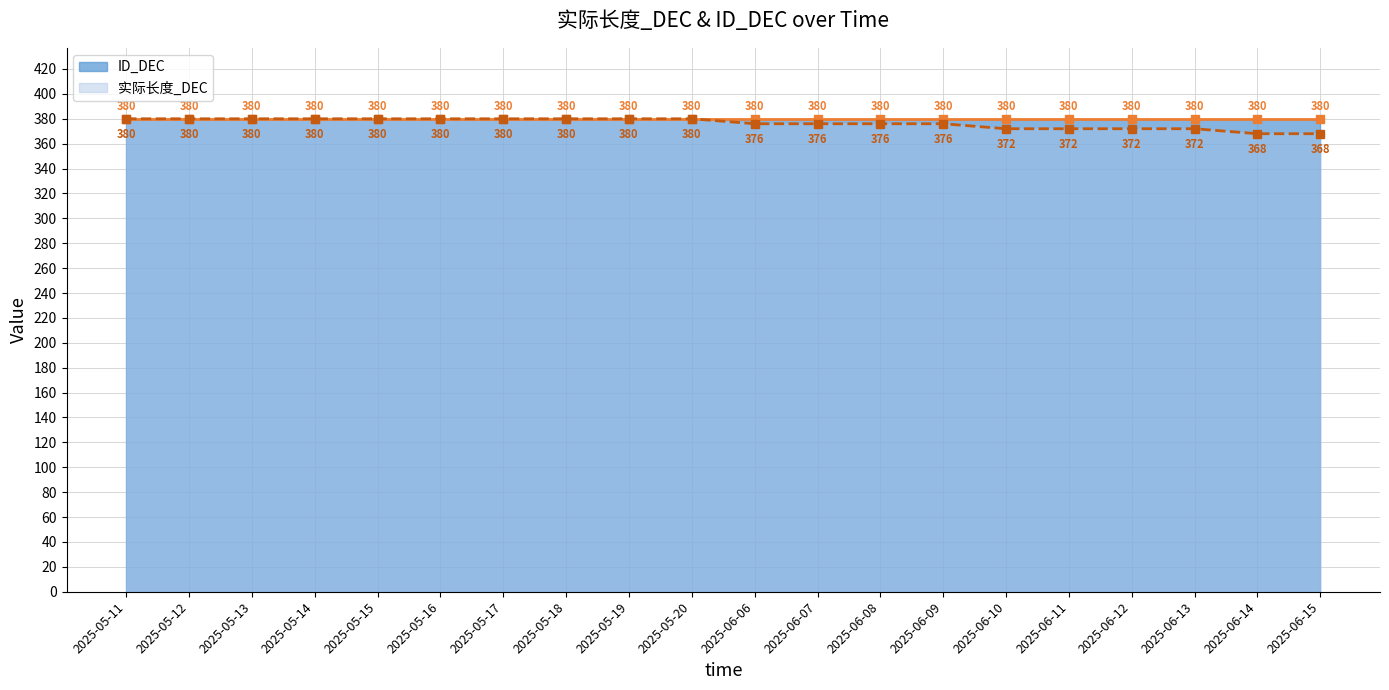

Reading left to right, extract all data points from this chart.

ID_DEC_line: 380	380	380	380	380	380	380	380	380	380	380	380	380	380	380	380	380	380	380	380
实际长度_DEC_line: 380	380	380	380	380	380	380	380	380	380	376	376	376	376	372	372	372	372	368	368